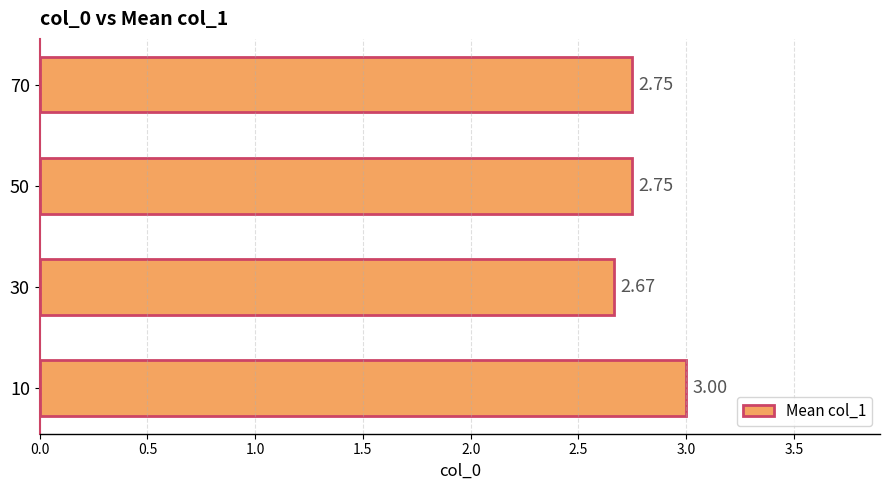

What is the difference between the maximum and minimum values?

0.3